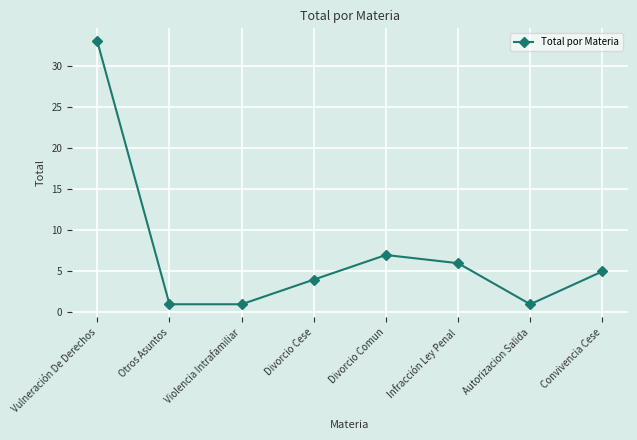

Approximately how many times larger is the value at Vulneración De Derechos compared to Divorcio Cese?

8.2